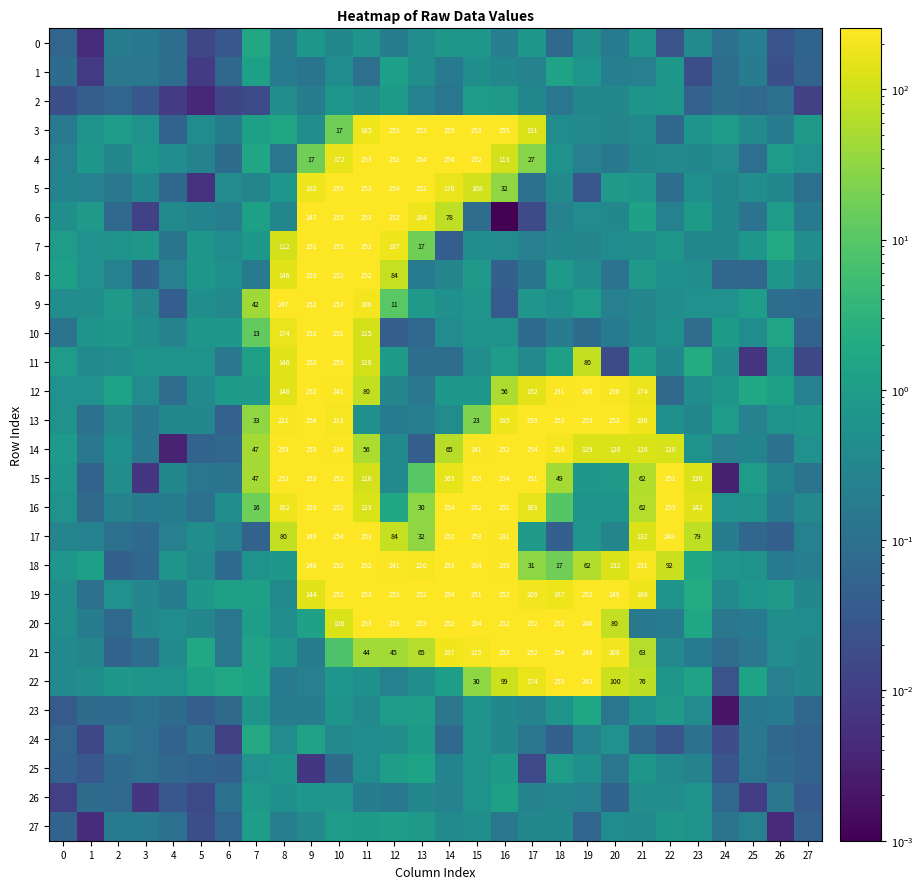

At 20, list the series in order from smallest to largest.

11, 26, 8, 23, 25, 4, 10, 0, 1, 9, 17, 3, 2, 6, 7, 27, 24, 16, 15, 5, 20, 22, 14, 18, 21, 12, 19, 13